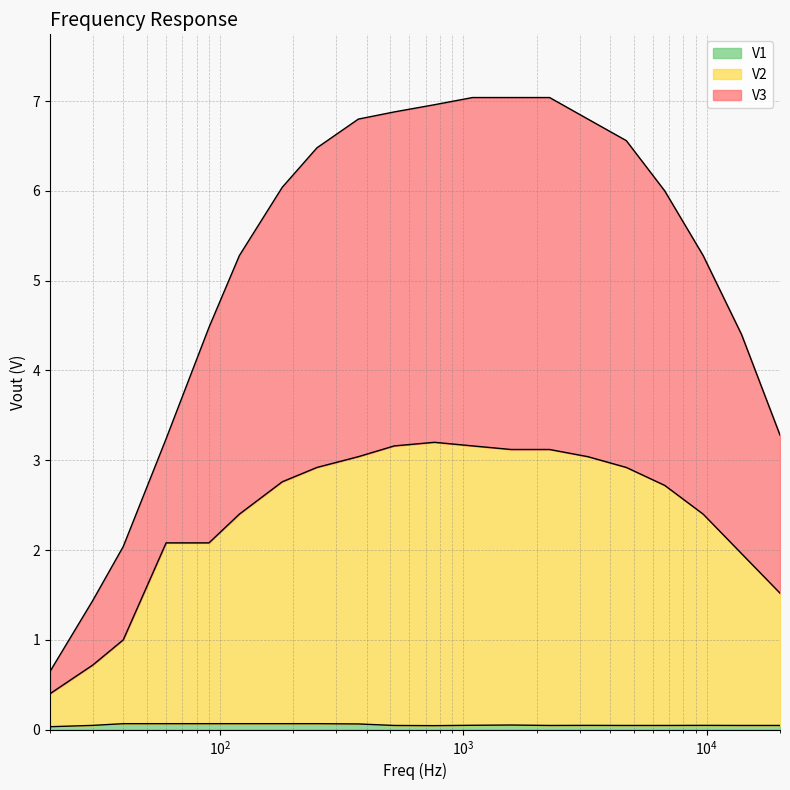

The value of V3 at 60 is 3.2. True or false?

True